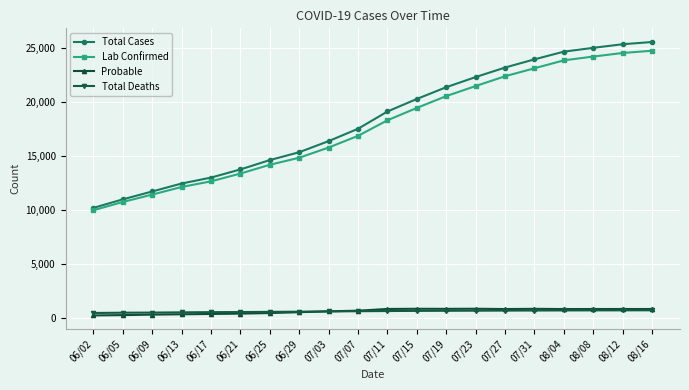

What is the total value across all series at 06/09?

23893